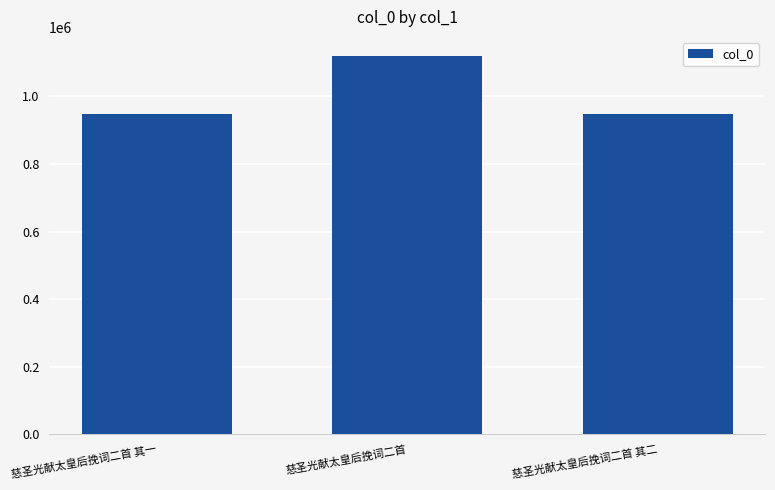

What is the greatest value displayed?

1120180